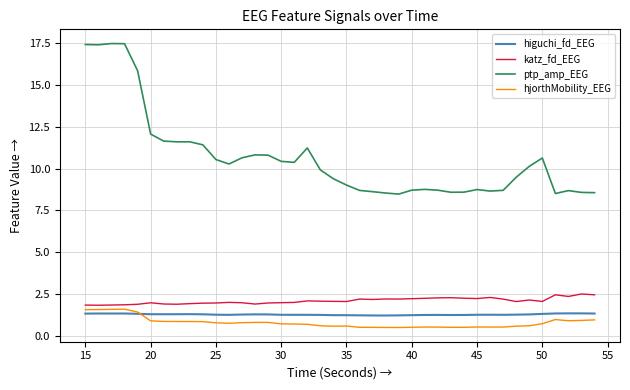

How many series are shown in this chart?

4